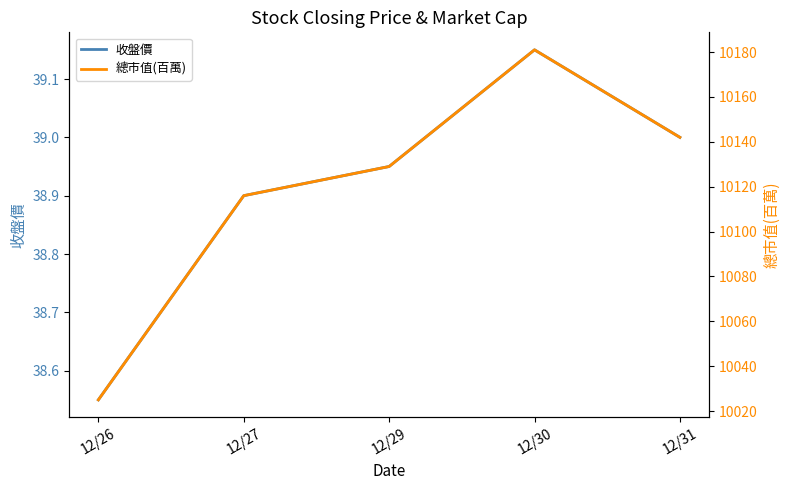

Which series has the largest total across all categories?

總市值(百萬)